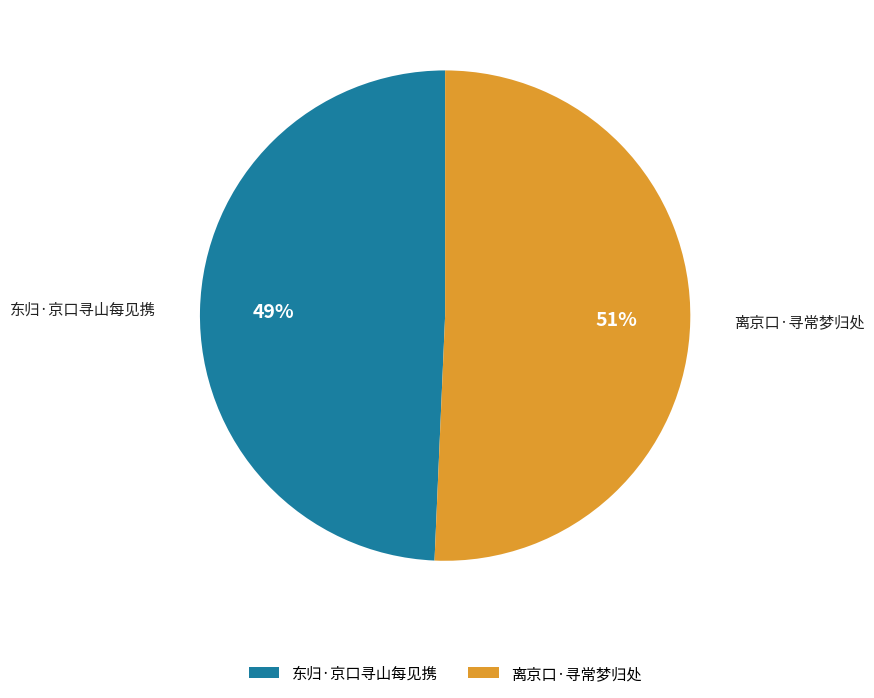

Count the number of slices in the pie.

2